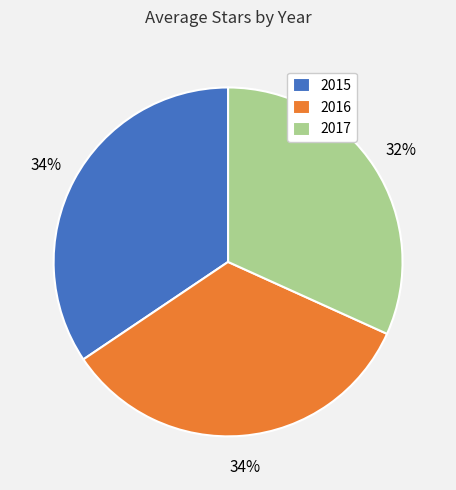

How many slices are in this pie chart?

3